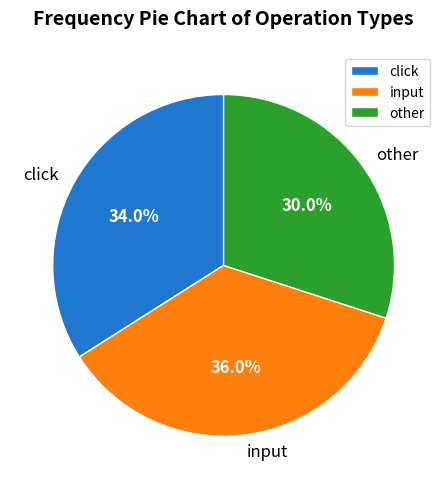

Which slice is the largest?

input